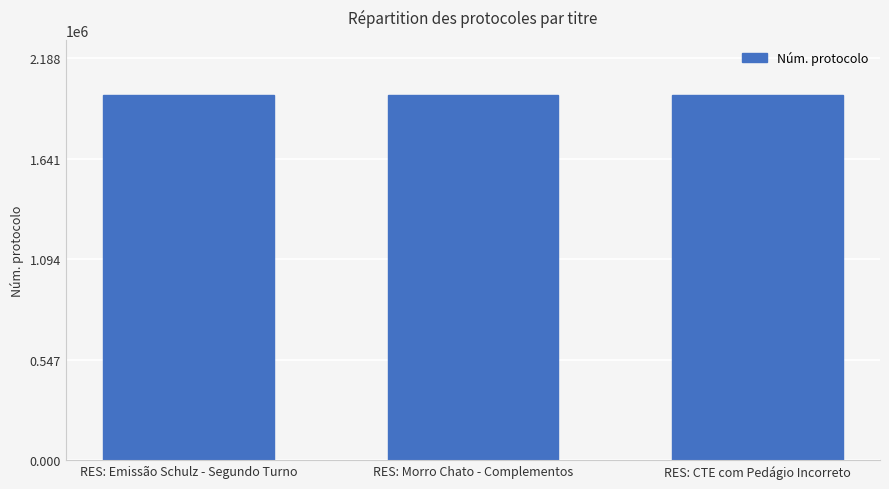

What is the greatest value displayed?

1988977